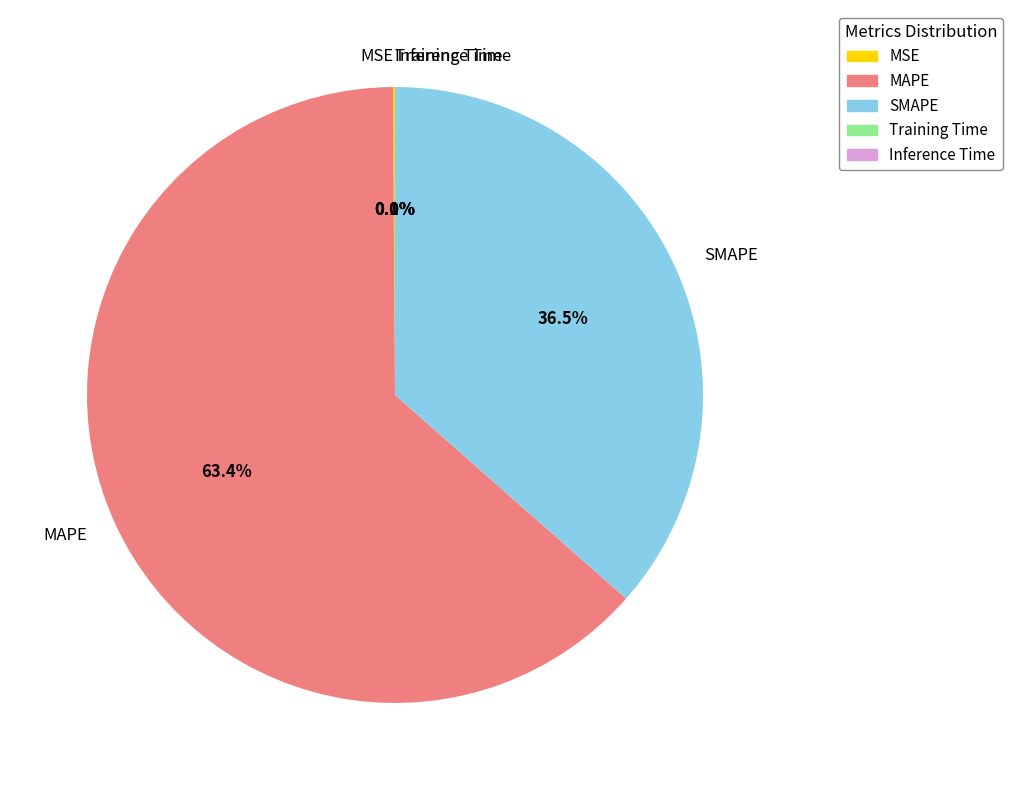

What is the largest slice in the pie chart?

MAPE